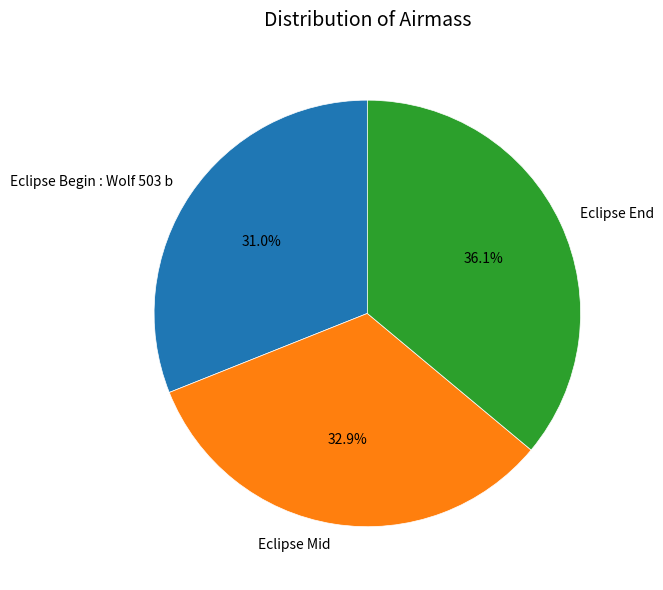

Does Eclipse End represent more than half of the total?

No